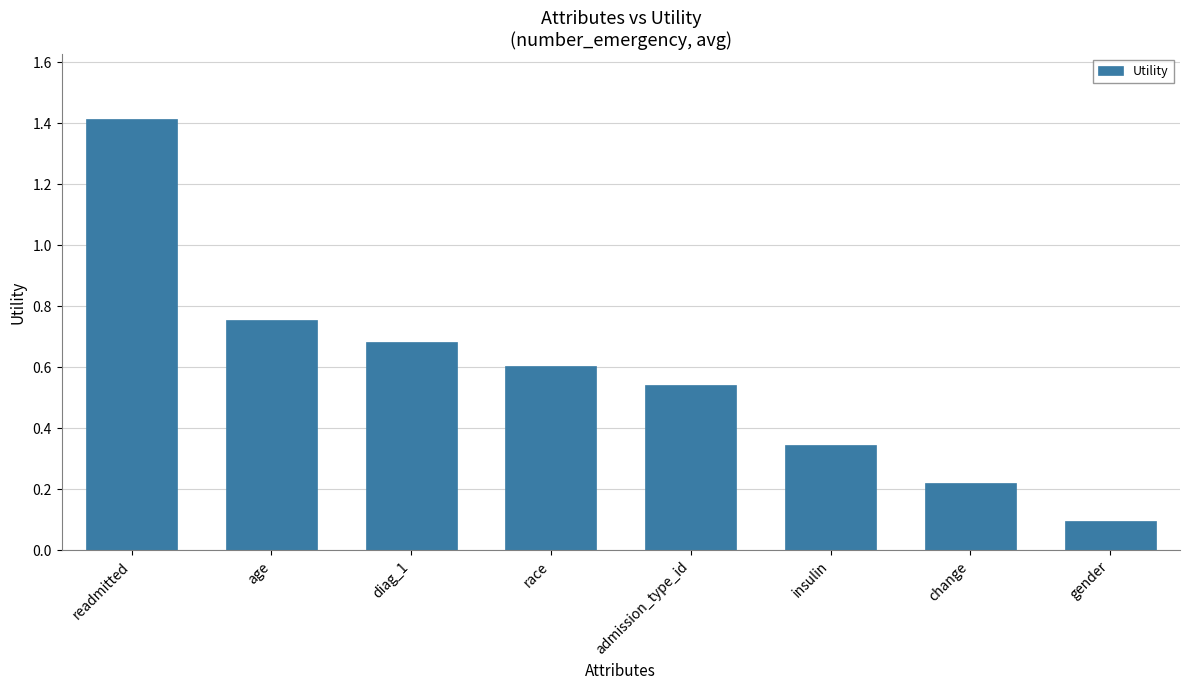

True or false: the data shows 0.6 at race.

True